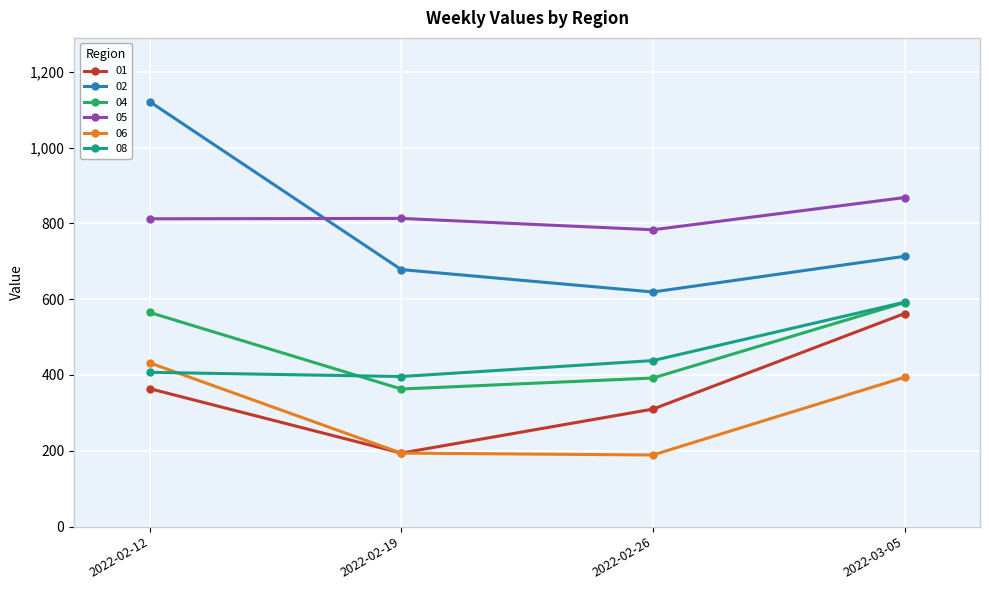

Which series has the largest range (max minus min)?

02